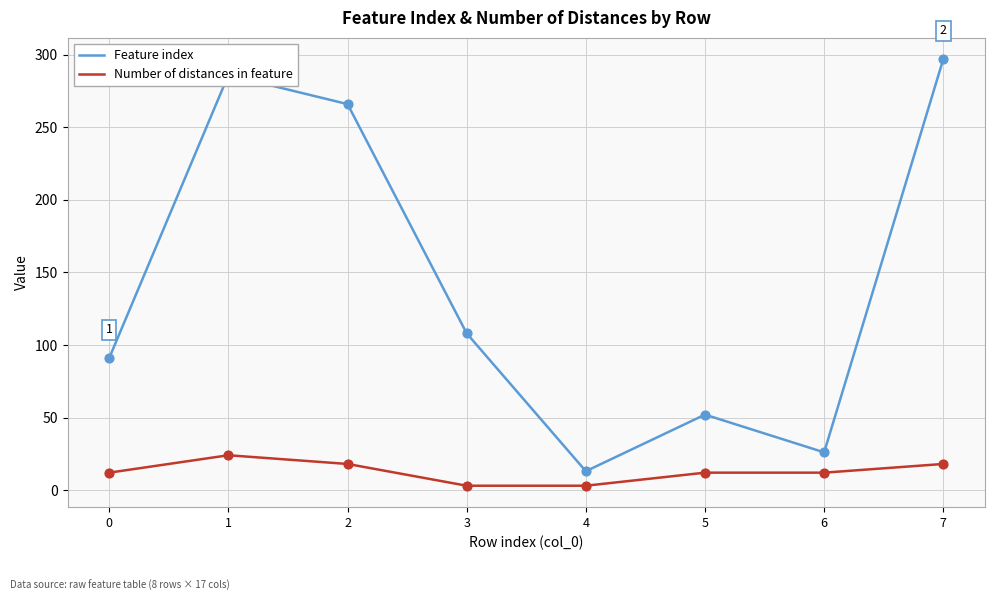

Is the value of Number of distances in feature at 5 greater than the value of Feature index at 2?

No